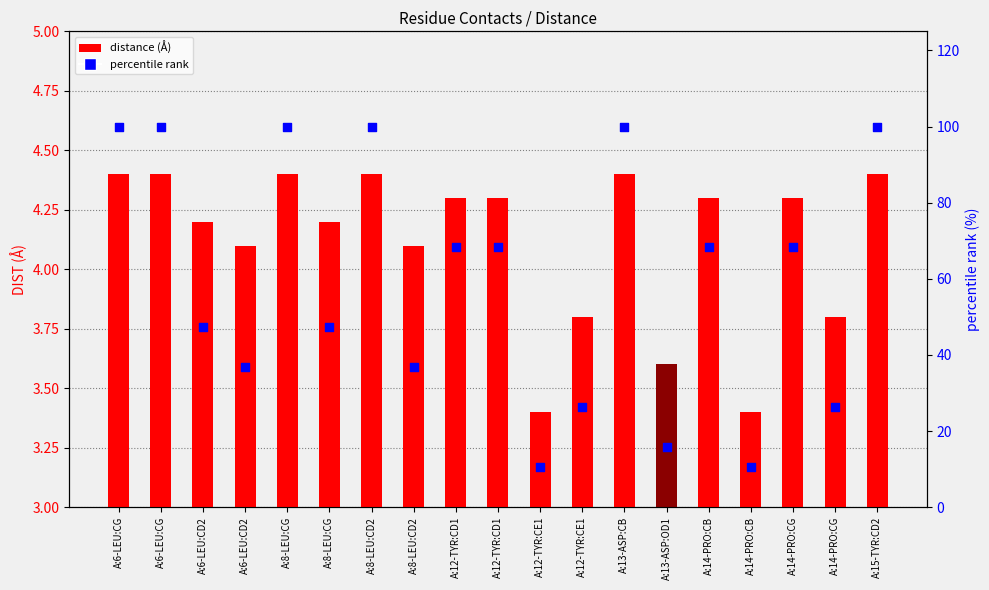

Is the value of distance (Å) at A:12-TYR:CE1 greater than the value of percentile rank at A:15-TYR:CD2?

No